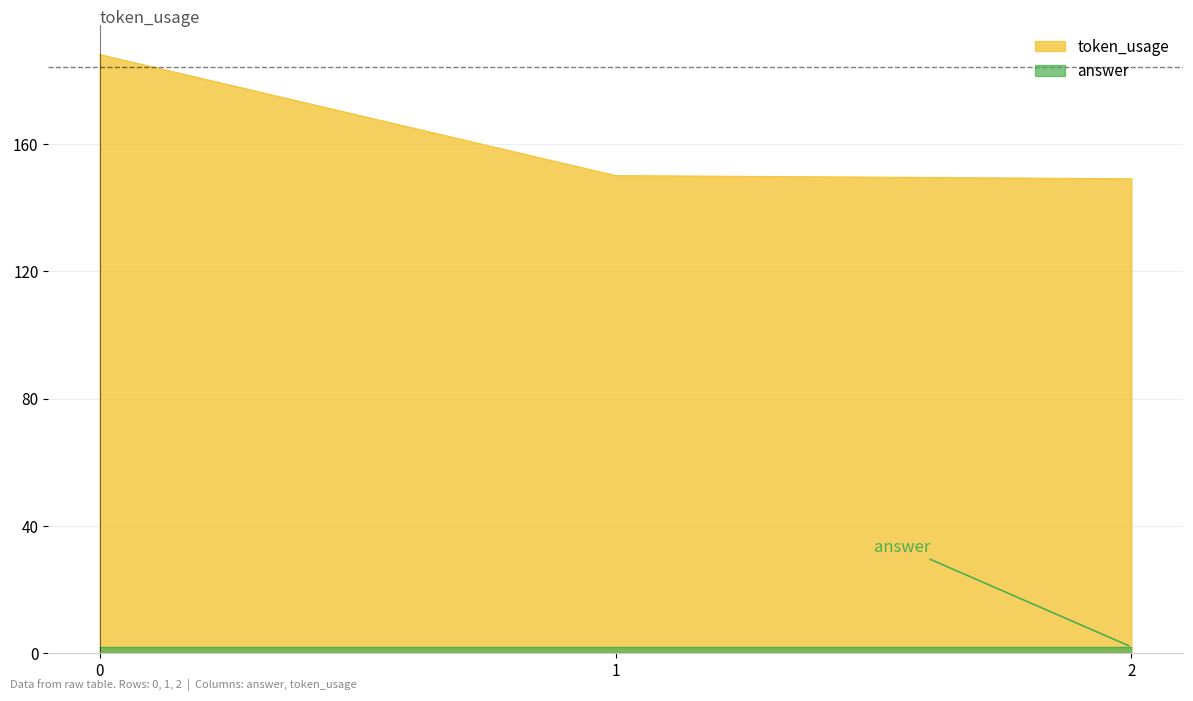

What is the maximum value shown in the chart?

188